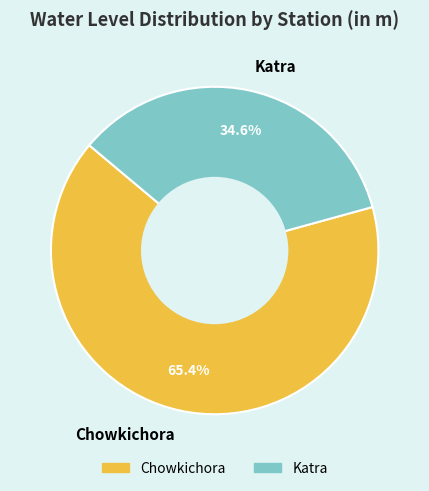

Count the number of slices in the pie.

2